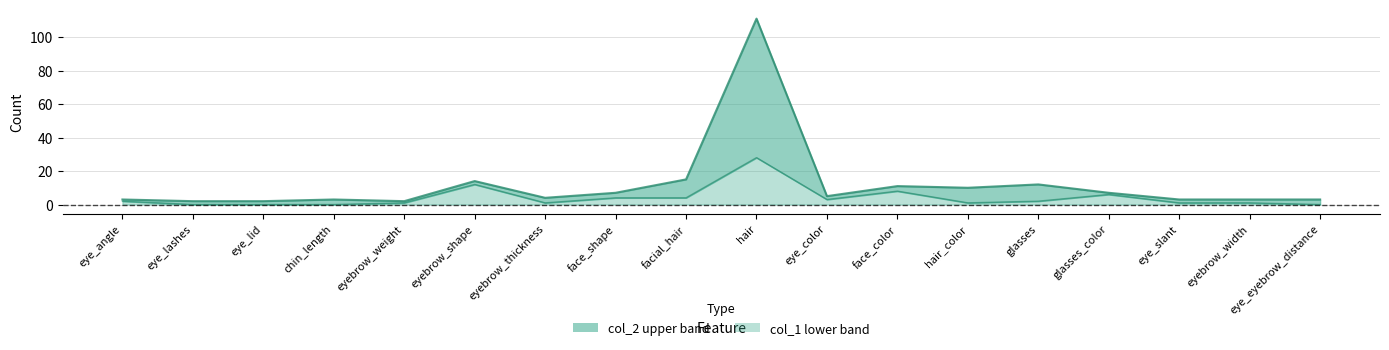

What is the total value across all series at face_shape?

11